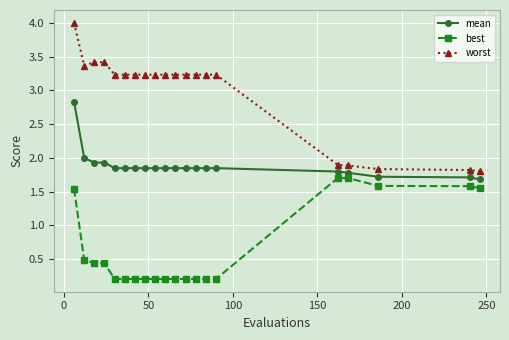

What is the maximum value shown in the chart?

4.0